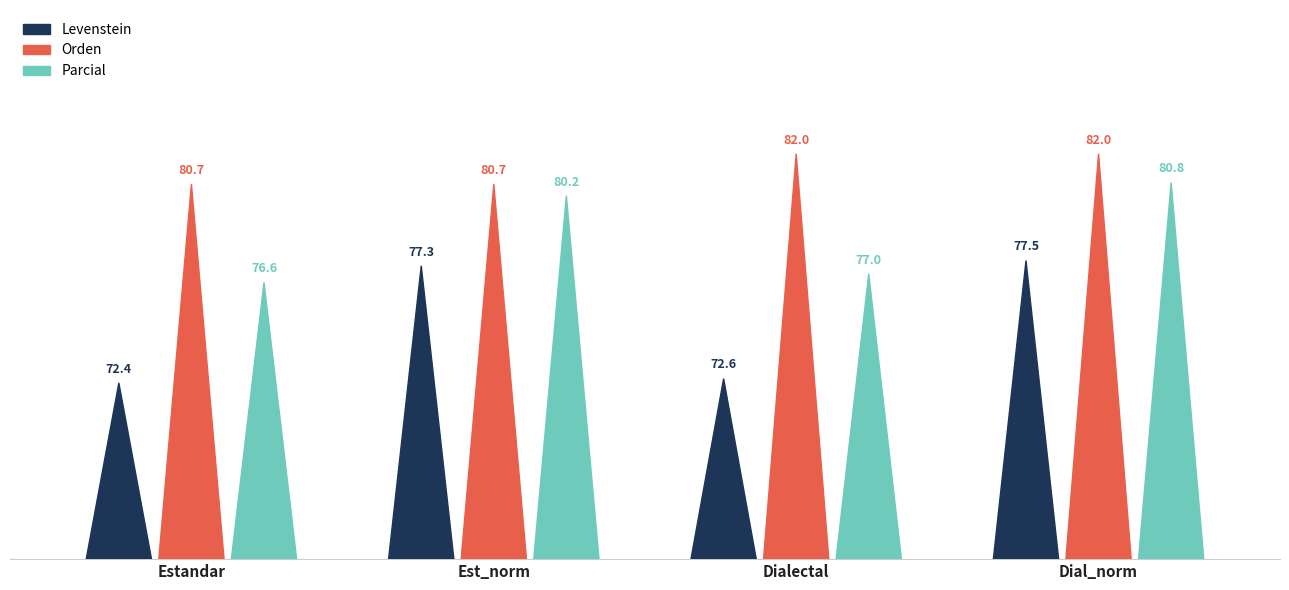

At which label does Orden first exceed 81?

Dialectal